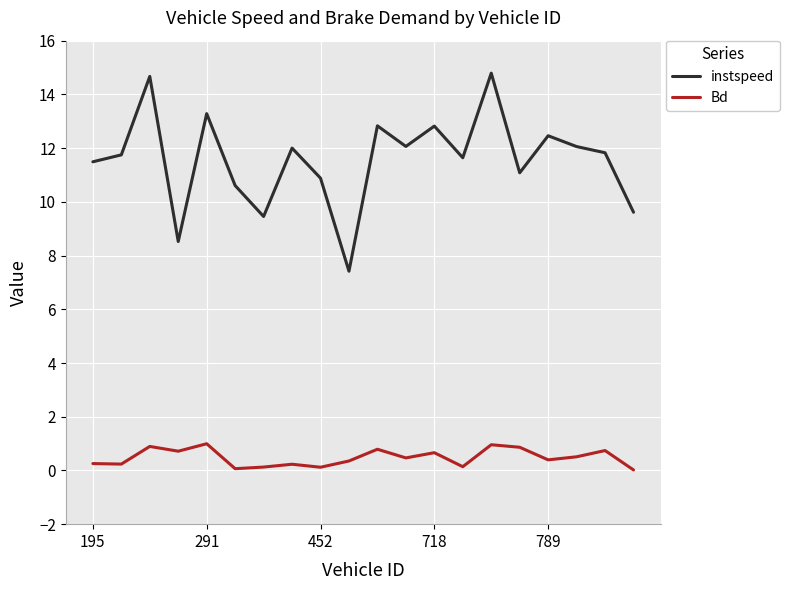

Which series has the largest range (max minus min)?

instspeed